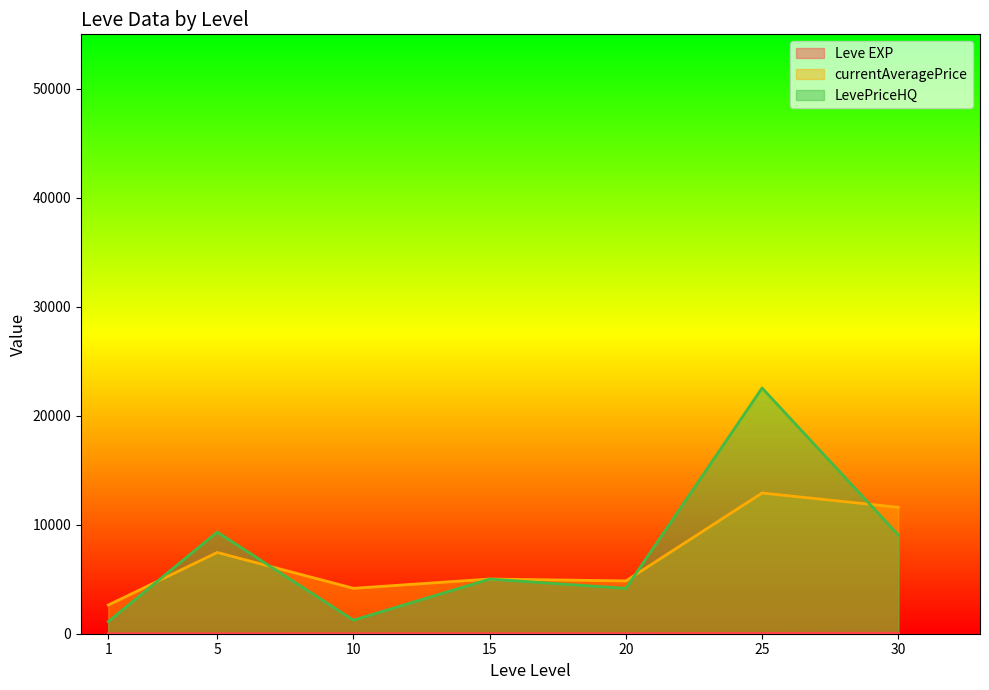

What are all the series names shown in the legend?

Leve EXP, currentAveragePrice, LevePriceHQ